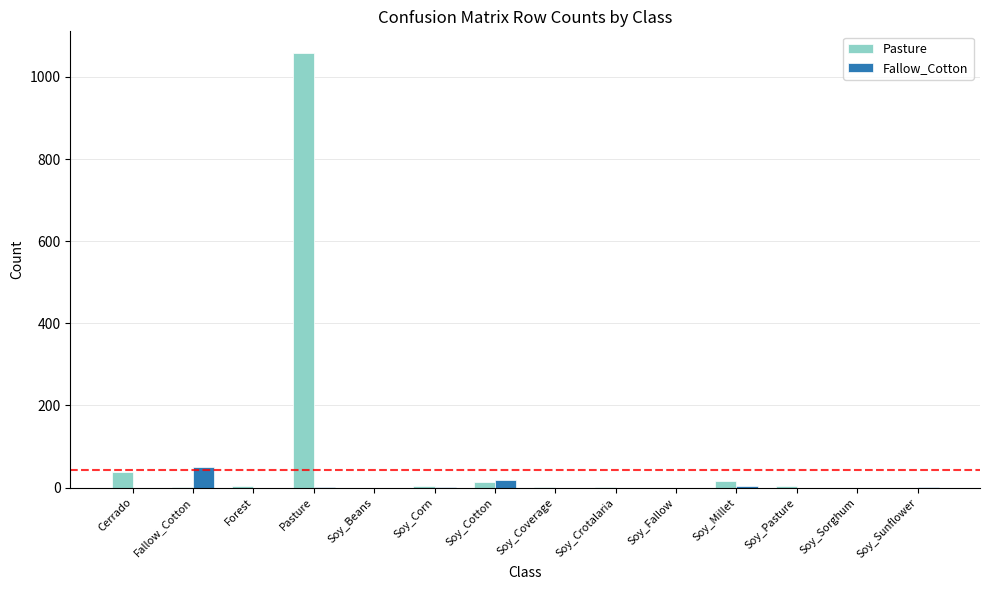

Which label corresponds to the largest value in the chart?

Pasture